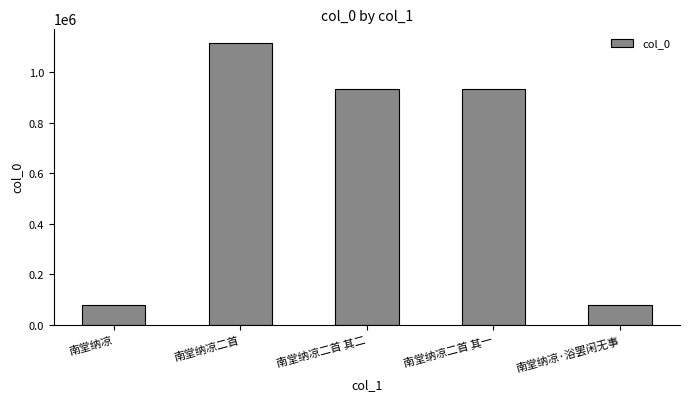

What is the average value?

628858